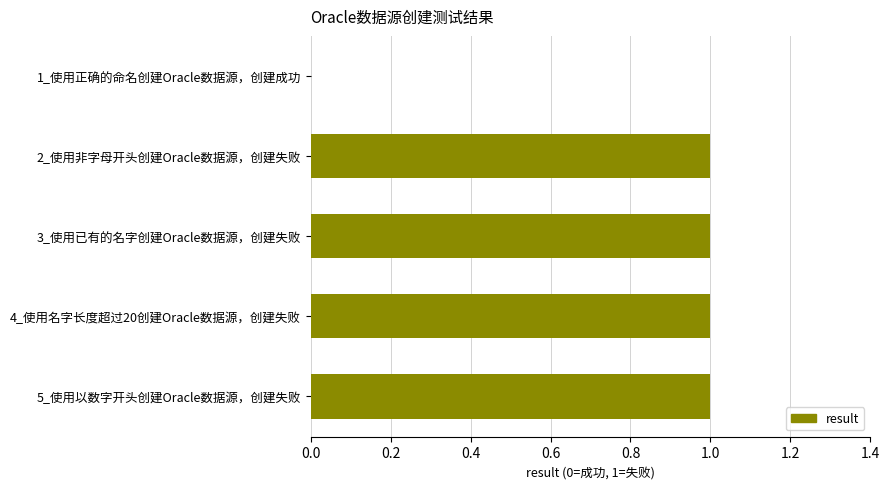

True or false: the data shows 0 at 1_使用正确的命名创建Oracle数据源，创建成功.

True